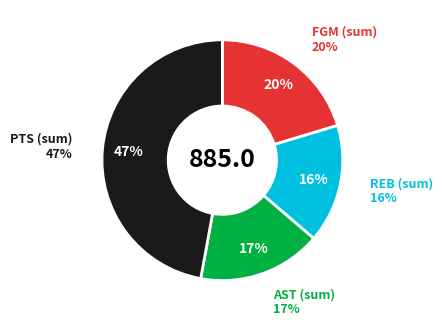

How many segments does this pie chart have?

4